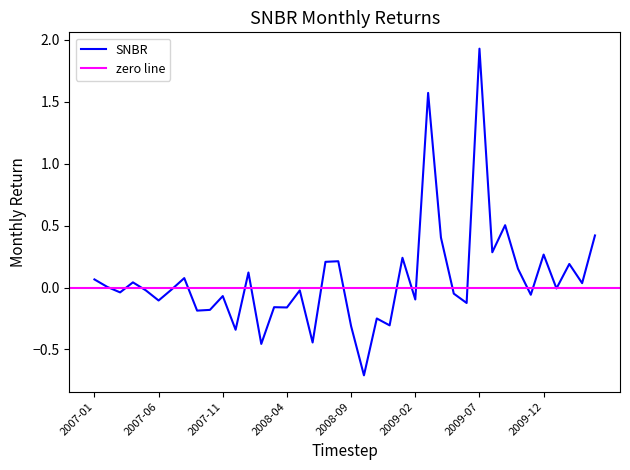

List the labels in order of value, smallest first.

2008-10, 2008-02, 2008-06, 2007-12, 2008-09, 2008-12, 2008-11, 2007-09, 2007-10, 2008-04, 2008-03, 2009-06, 2007-06, 2009-02, 2007-11, 2009-11, 2009-05, 2007-03, 2008-05, 2007-05, 2007-07, 2010-01, 2007-02, 2010-03, 2007-04, 2007-01, 2007-08, 2008-01, 2009-10, 2010-02, 2008-07, 2008-08, 2009-01, 2009-12, 2009-08, 2009-04, 2010-04, 2009-09, 2009-03, 2009-07